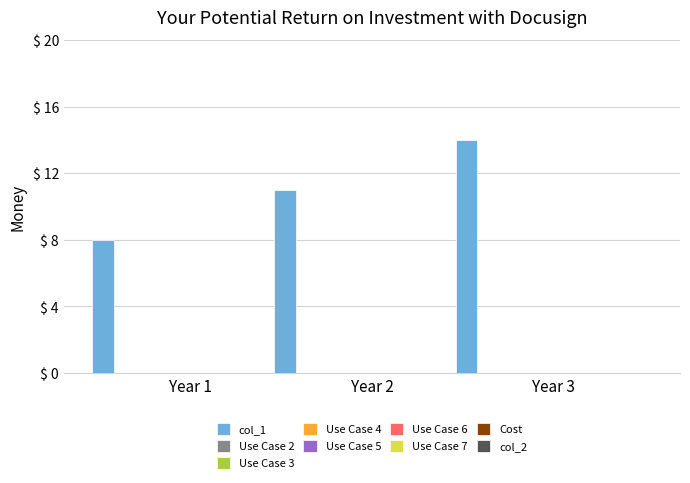

What is the difference between the maximum and minimum values?

6